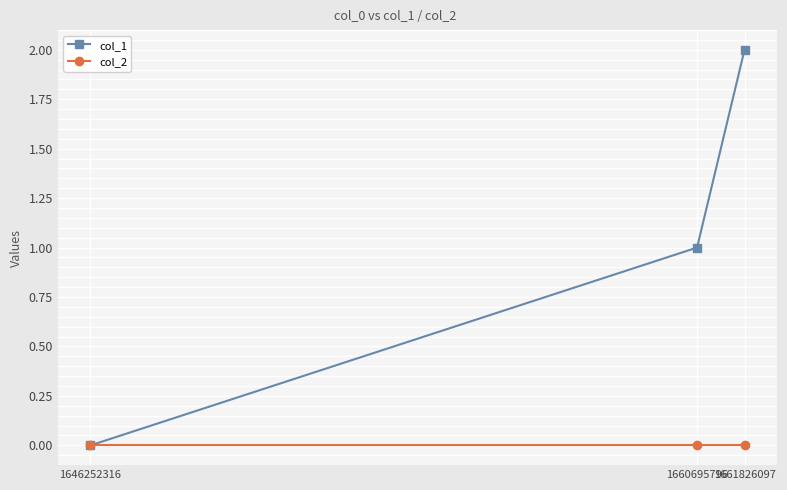

What is the difference between the highest and lowest values at 1660695796?

1